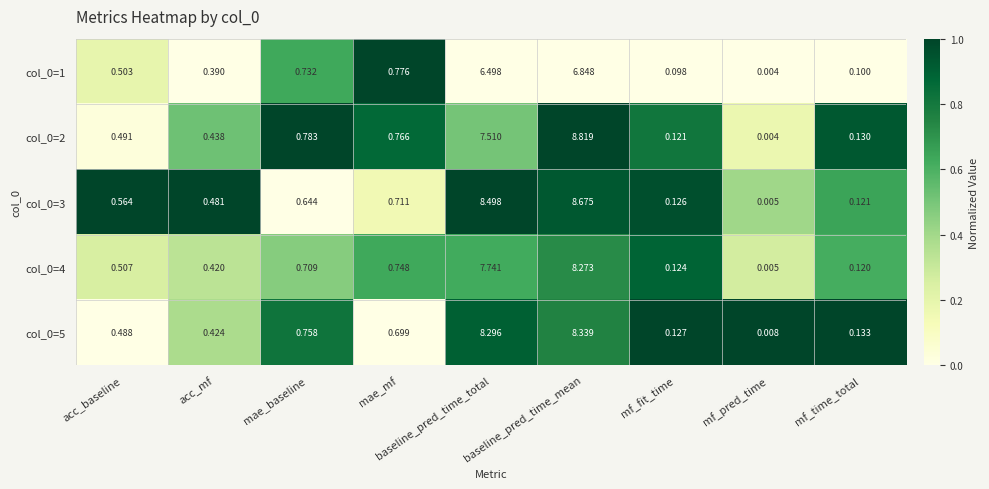

Which category has the lowest value in the col_0=2 series?

mf_pred_time